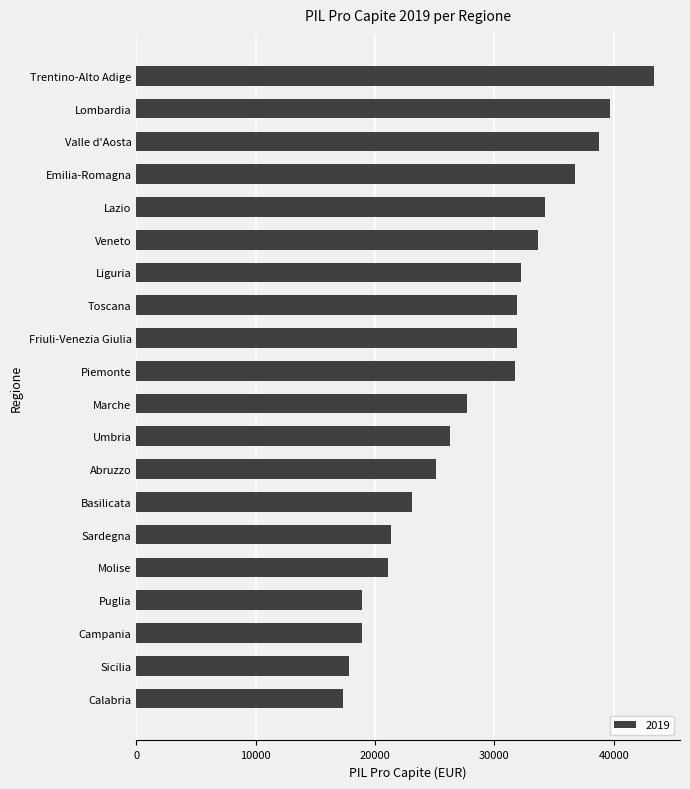

What is the maximum value shown in the chart?

43379.9